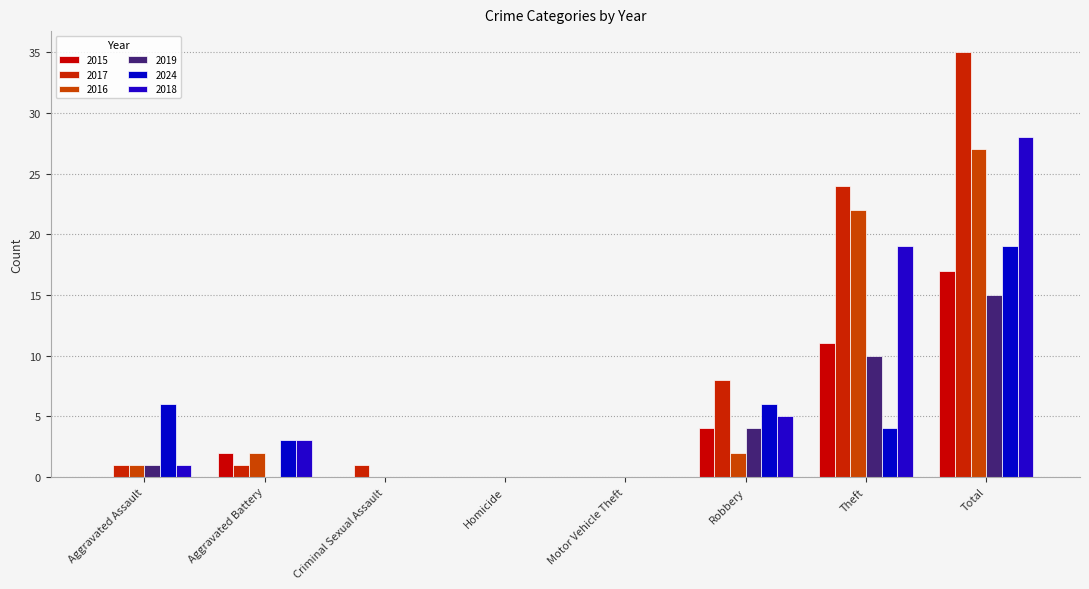

Is it true that 2016 equals 27 at Total?

True